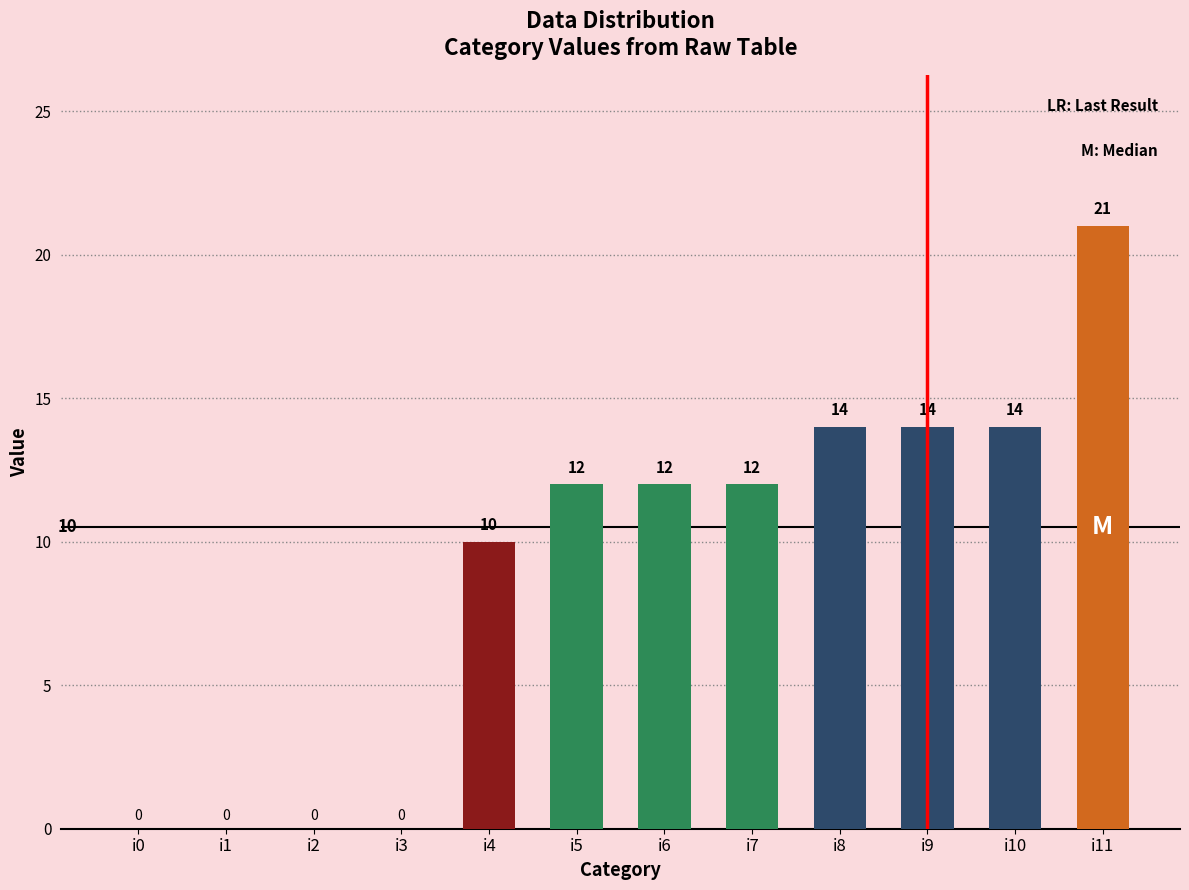

At which label is the value closest to 10?

i4